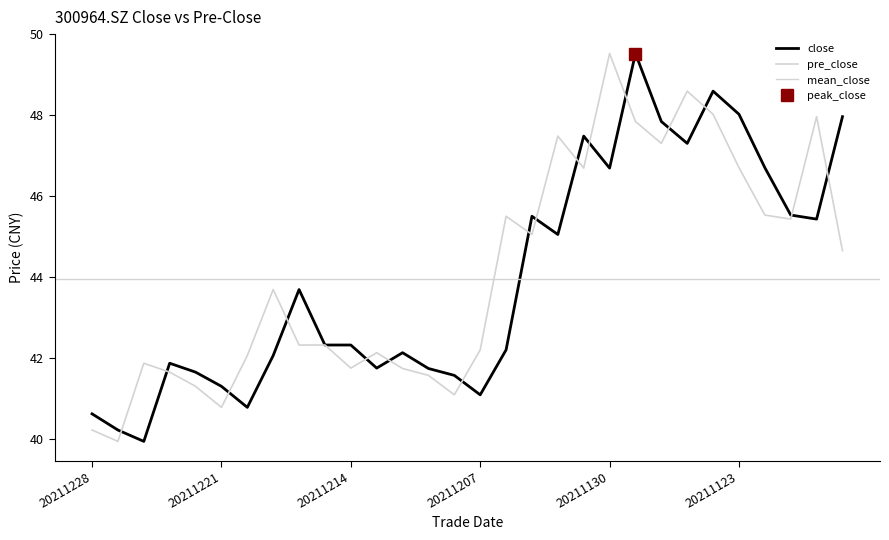

Does the chart have visible grid lines?

No